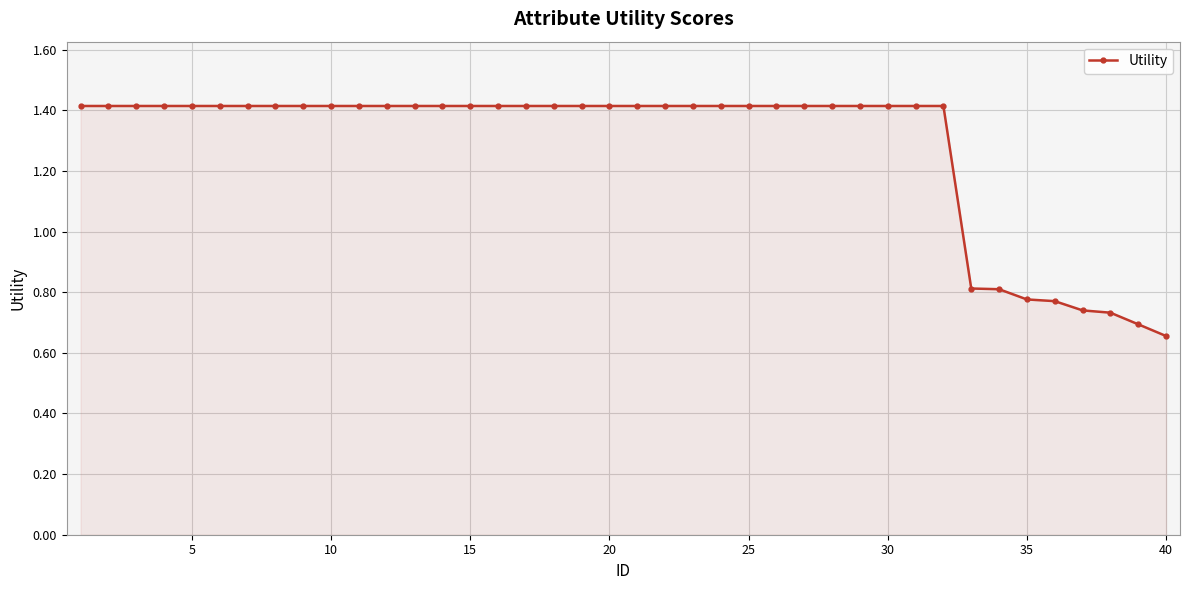

What is the maximum value shown in the chart?

1.4